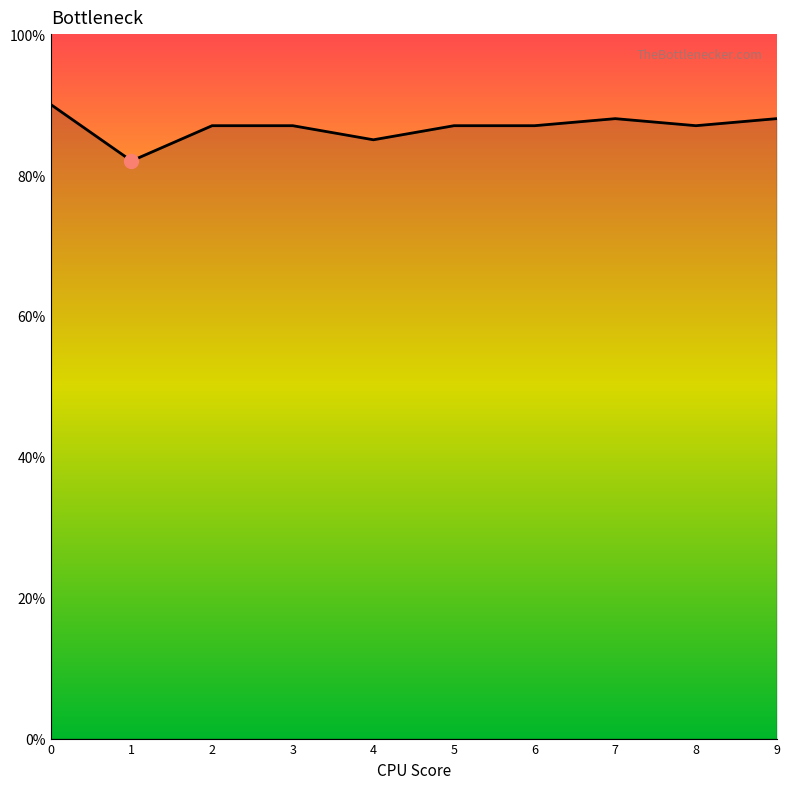

Does the chart have visible grid lines?

No